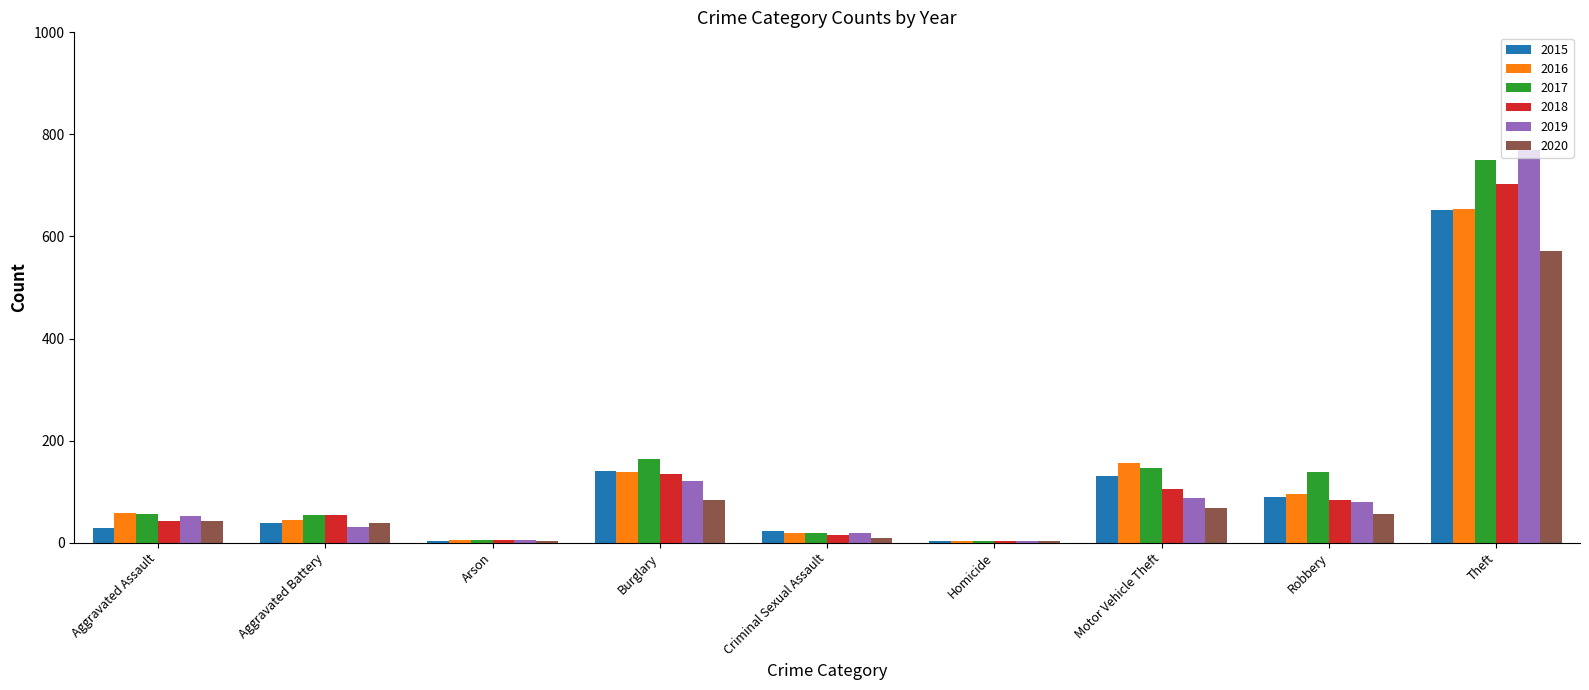

How many bars are there in total?

54